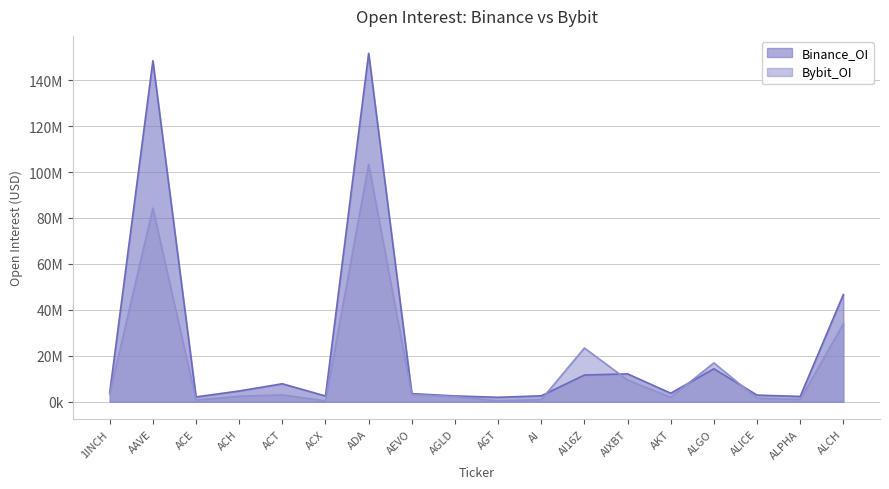

What position from the left is ACX?

6